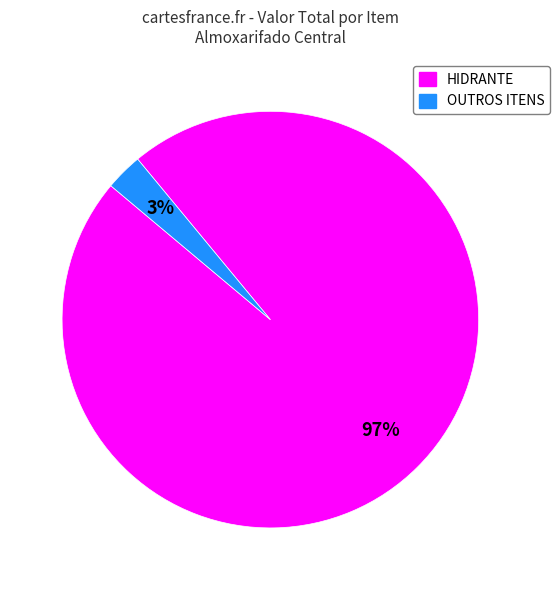

To the nearest percent, what is the average slice percentage?

50%